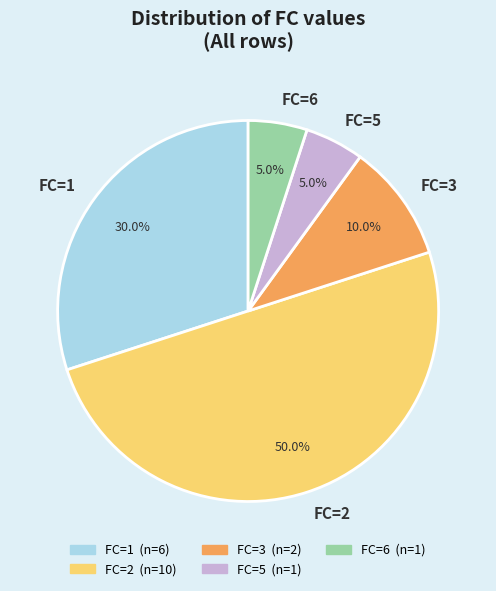

Which category has the biggest portion of the pie?

FC=2